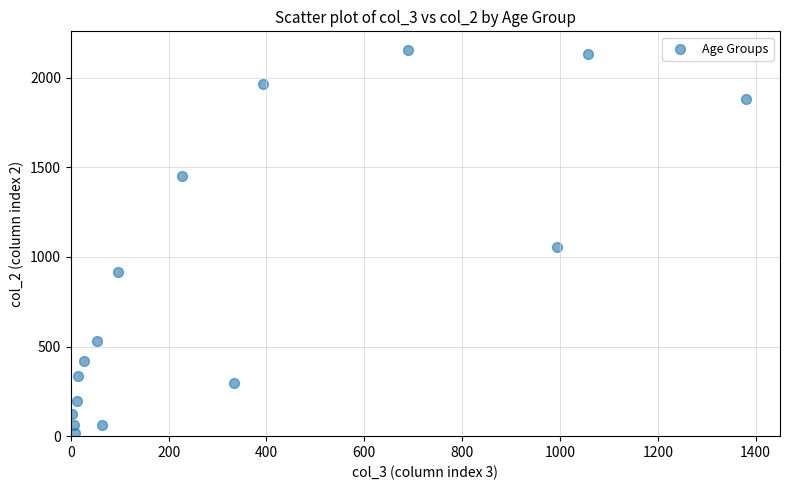

What Y value in the scatter plot is closest to 1083?

1053